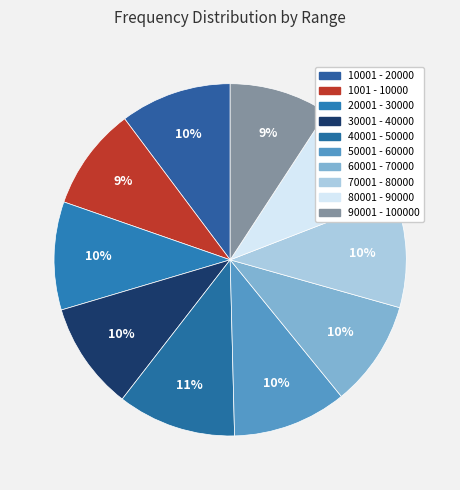

To the nearest percent, what portion does 60001 - 70000 represent?

10%